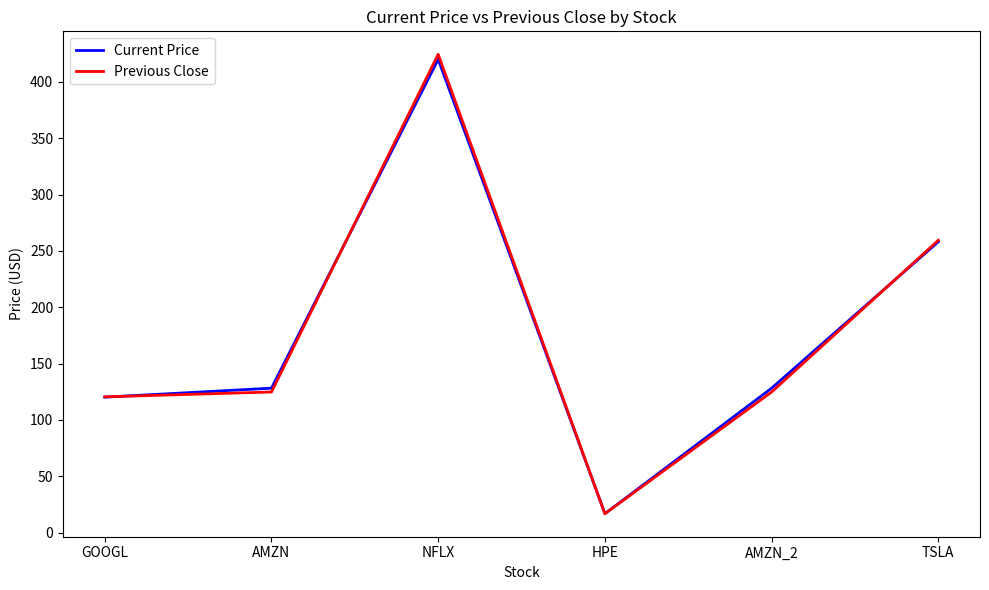

How many values in the Current Price series are below 128?

2